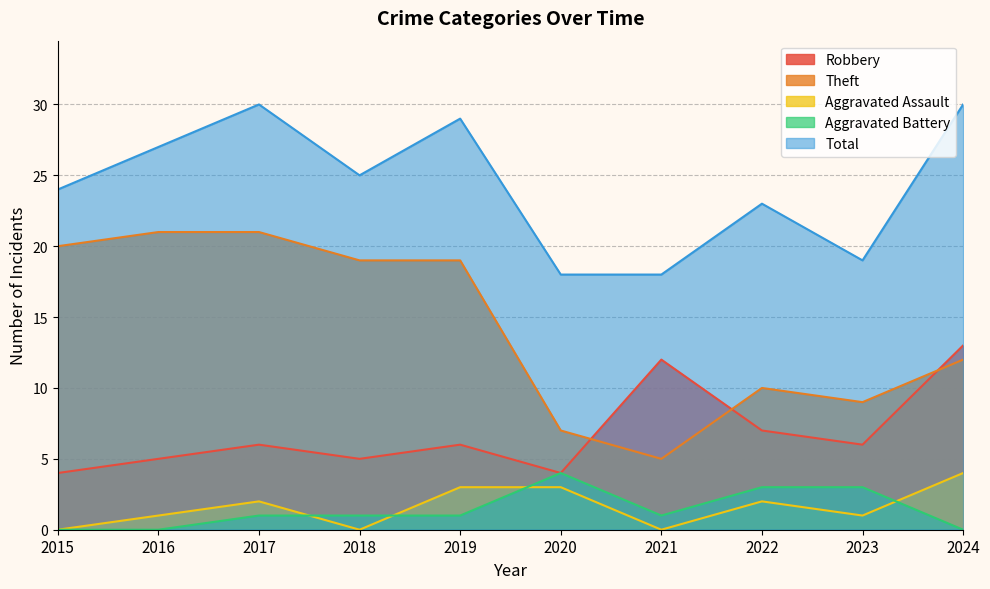

How many series are shown in this chart?

5